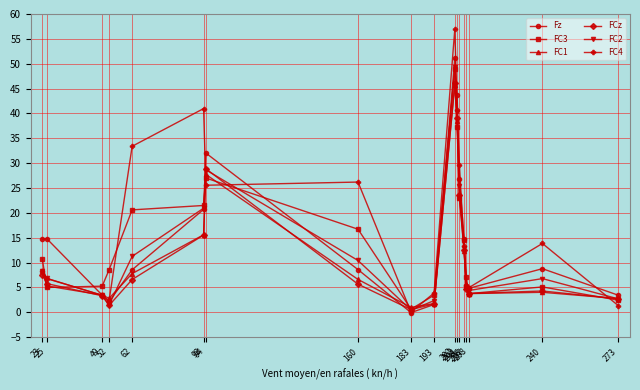

Which category has the lowest value across all series?

183